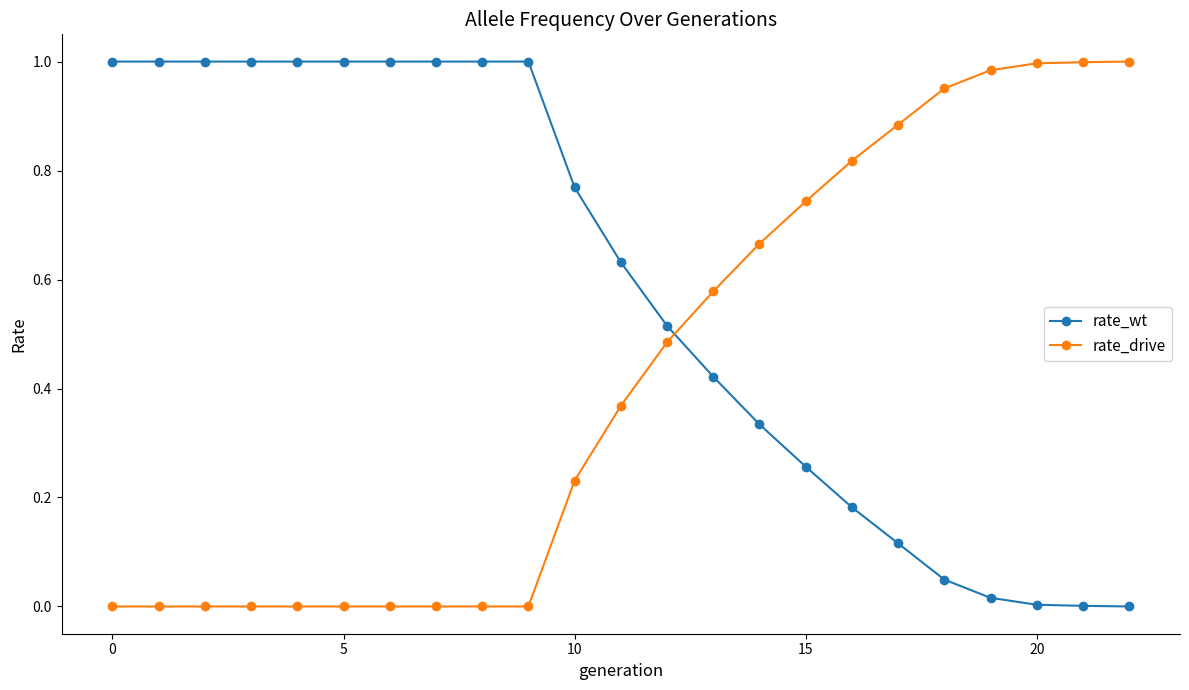

Which series has the largest total across all categories?

rate_wt